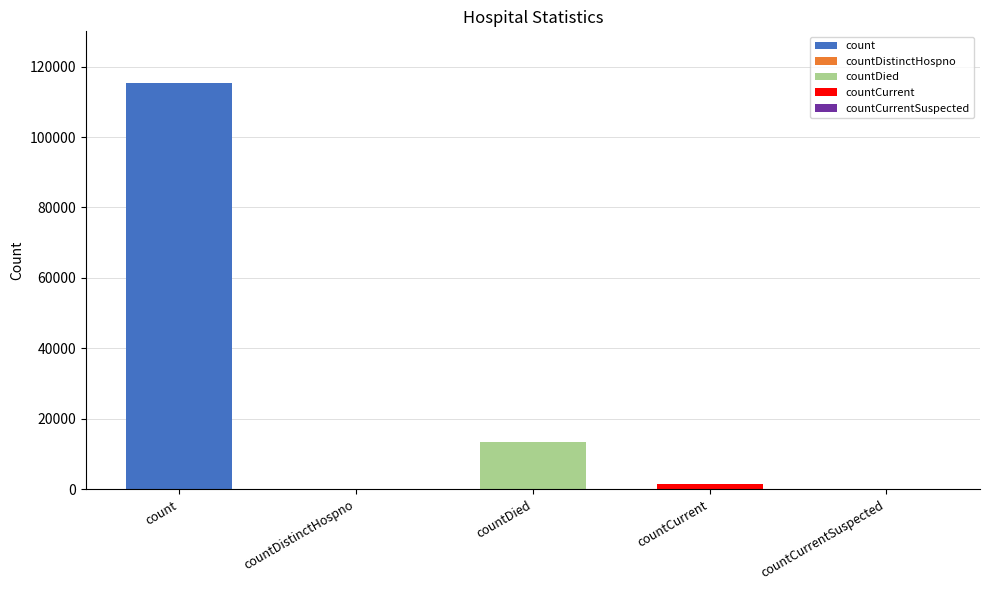

Reading left to right, what are all the values shown in this chart?

count=115379	countDistinctHospno=0	countDied=13343	countCurrent=1383	countCurrentSuspected=0